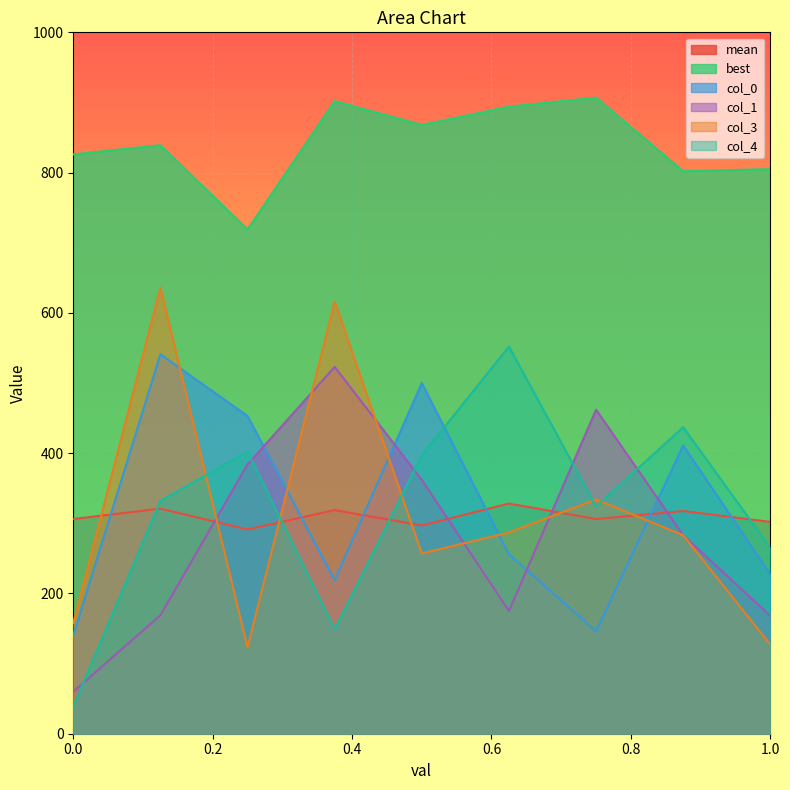

What is the sum of the col4 values at 0.375 and 0.5?

546.0